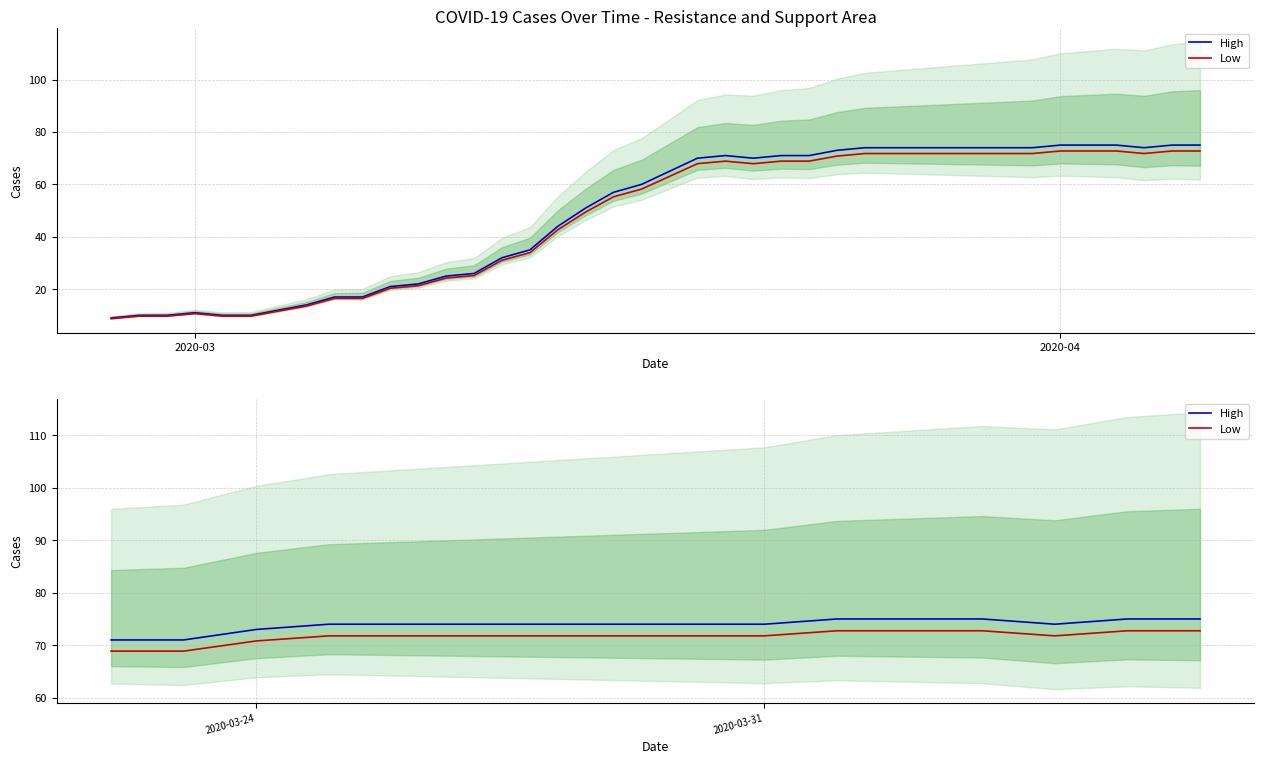

How many data points in Low are less than 71?

3